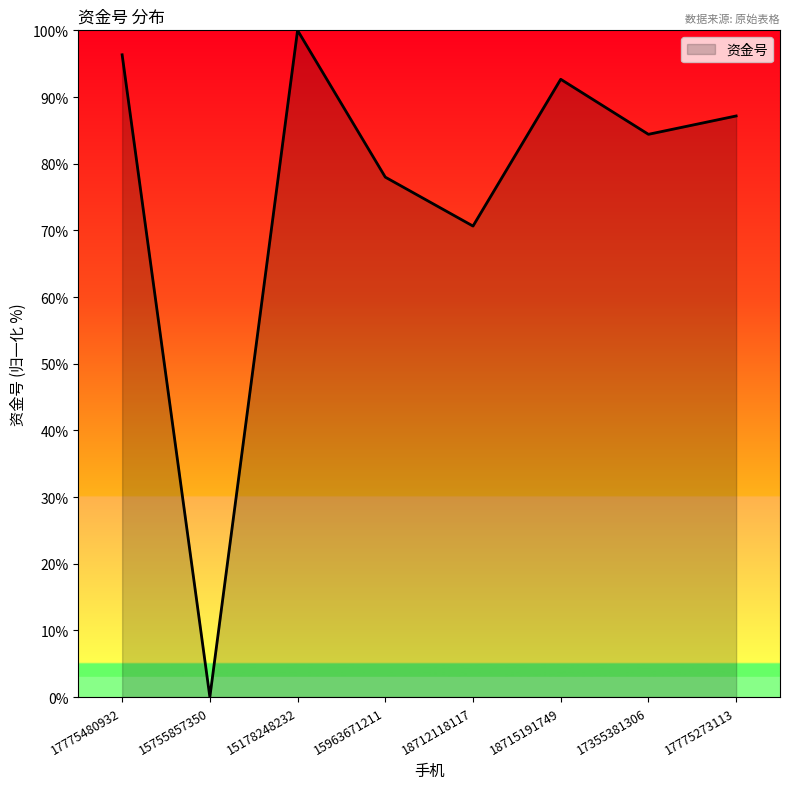

What is the difference between the second highest and second lowest values?

25.7